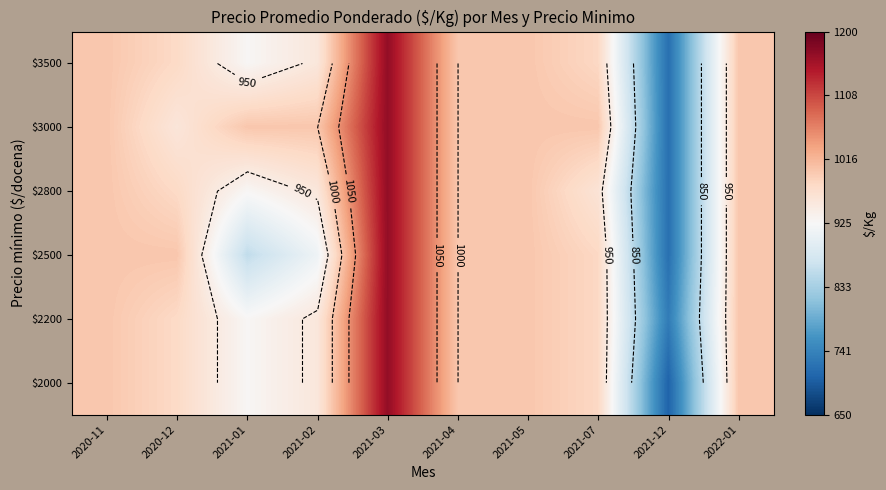

Count the number of data series in this chart.

6